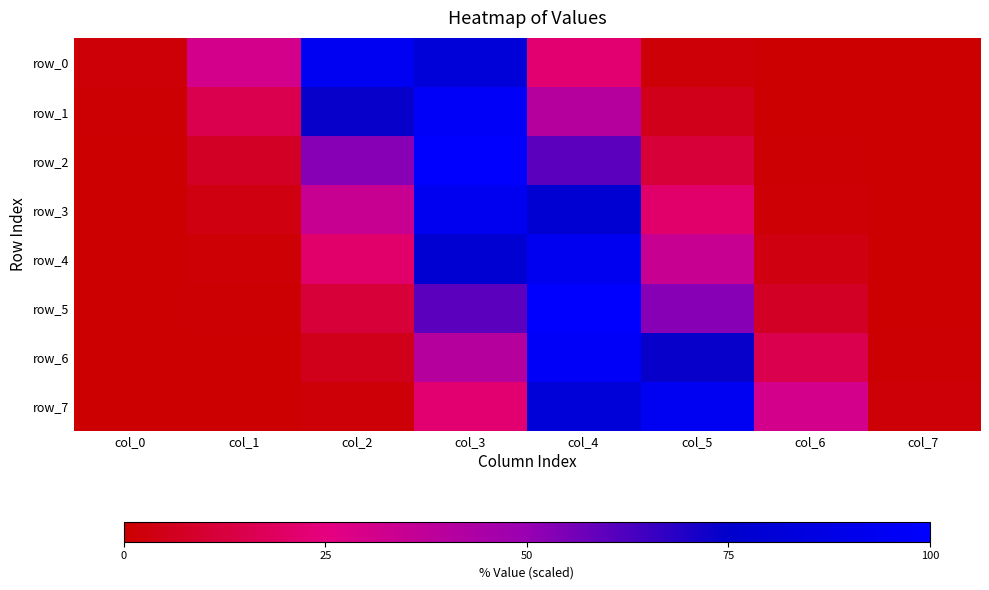

Reading left to right, what are all the values shown in this chart?

row_0: 1.8	31.2	94.3	80.9	22.3	1.9	0.0	0.0
row_1: 0.5	15.5	73.7	96.7	40.5	5.2	0.2	0.0
row_2: 0.2	7.5	52.7	100.0	60.1	11.3	0.5	0.0
row_3: 0.0	3.4	34.7	93.1	78.8	20.9	1.4	0.0
row_4: 0.0	1.4	20.9	78.8	93.1	34.7	3.4	0.0
row_5: 0.0	0.5	11.3	60.1	100.0	52.7	7.5	0.2
row_6: 0.0	0.2	5.2	40.5	96.7	73.7	15.5	0.5
row_7: 0.0	0.0	1.9	22.3	80.9	94.3	31.2	1.8